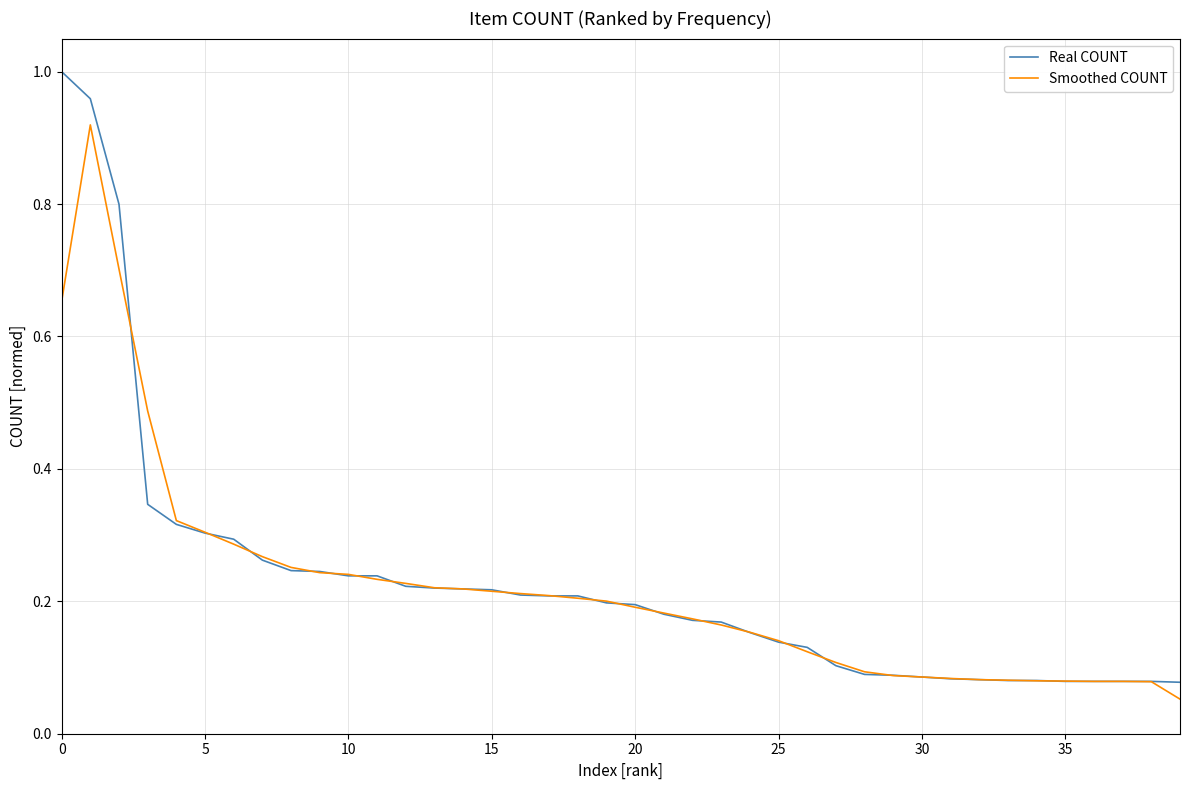

At how many categories does at least one series exceed 0?

40